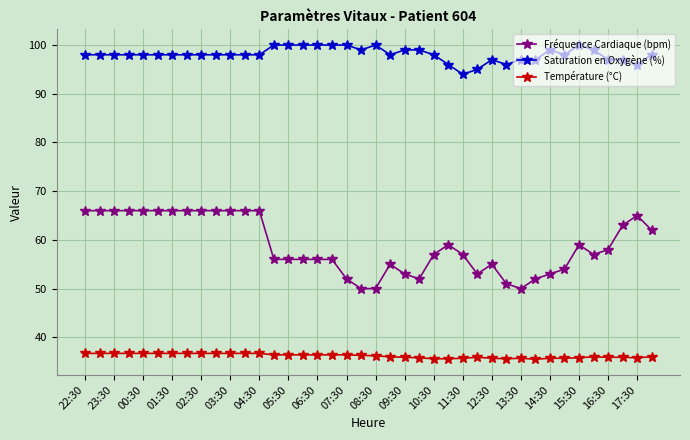

What is the maximum value shown in the chart?

100.0